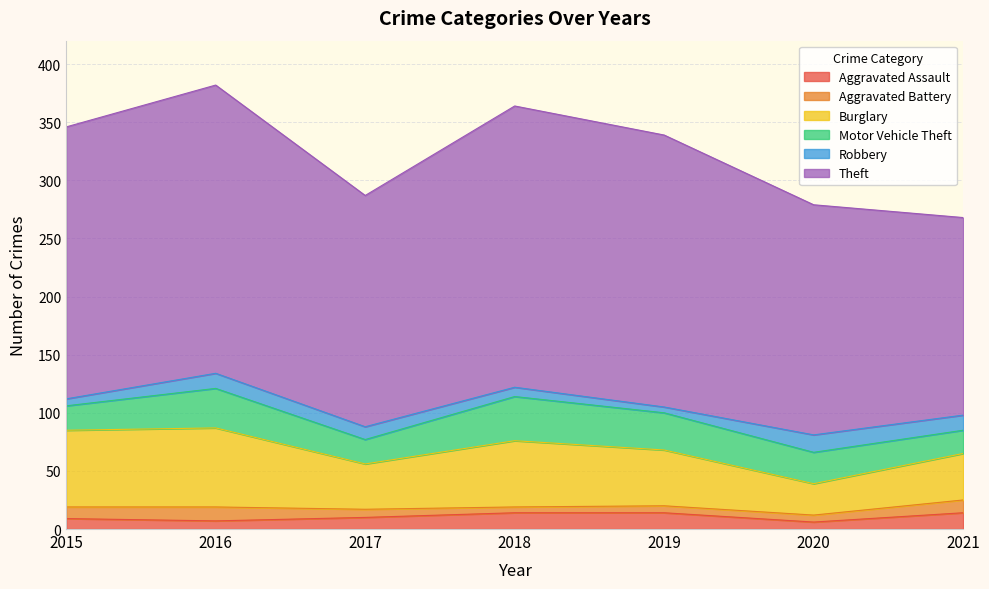

Reading left to right, transcribe all the data shown in this chart.

Aggravated Assault: 9	7	10	14	14	6	14
Aggravated Battery: 10	12	7	5	6	6	11
Burglary: 66	68	39	57	48	27	40
Motor Vehicle Theft: 21	34	21	38	32	27	20
Robbery: 6	13	11	8	5	15	13
Theft: 234	248	199	242	234	198	170